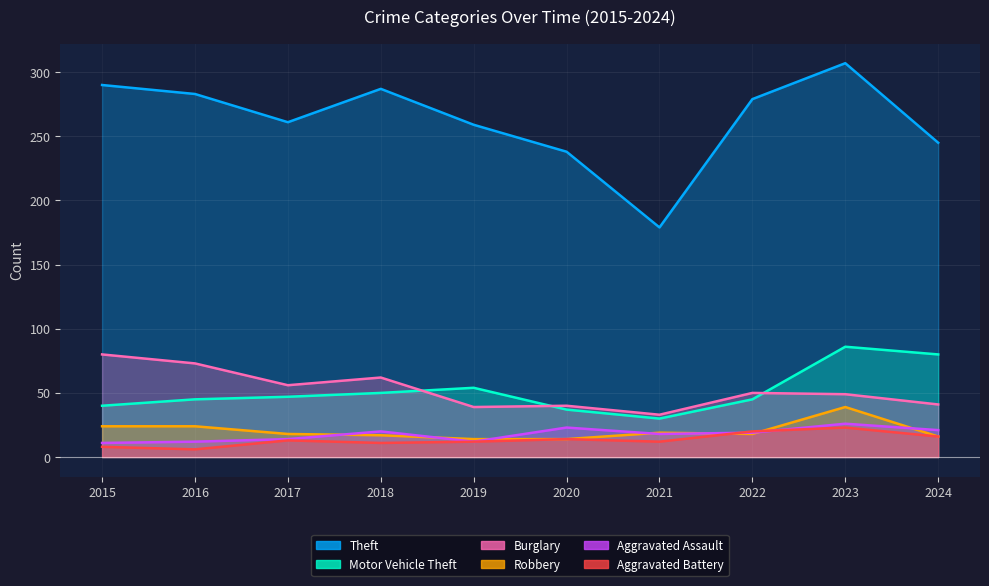

True or false: Motor Vehicle Theft and Aggravated Battery intersect in this chart.

False